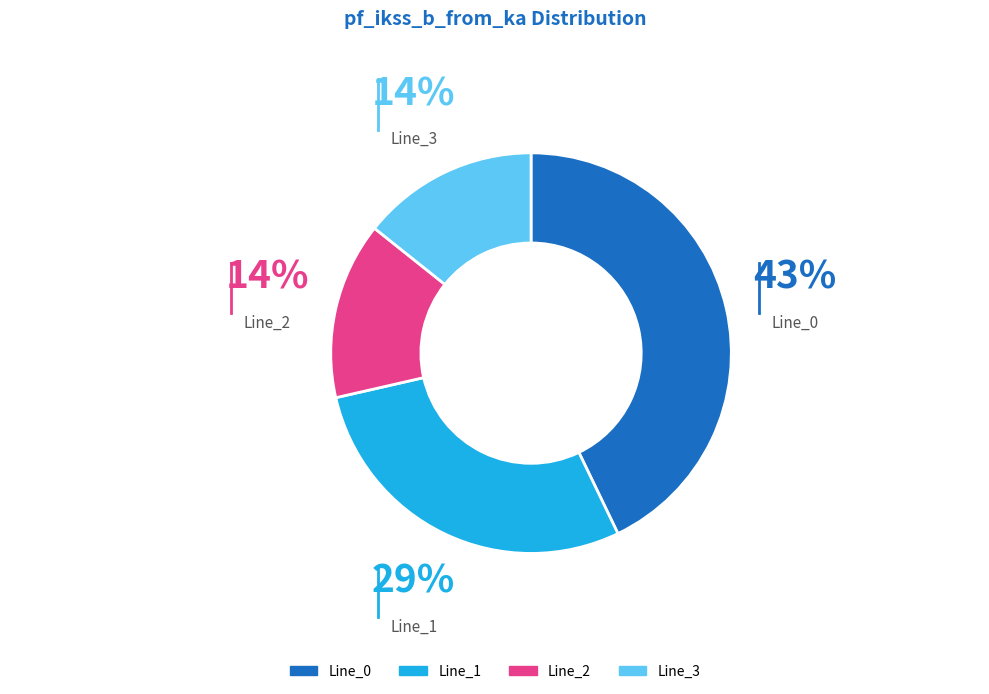

To the nearest percent, what is the average slice percentage?

25%